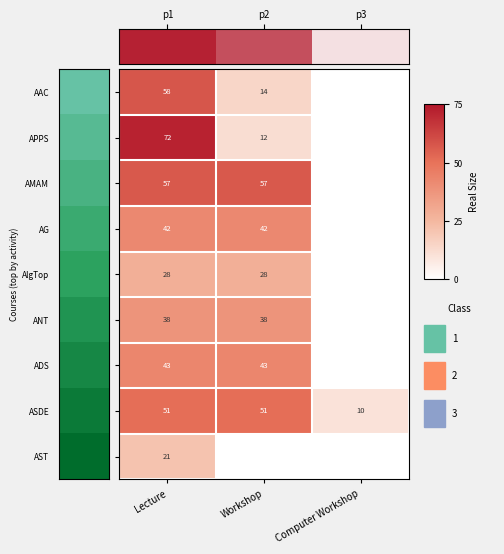

What is the sum of the AAC values at Workshop and Lecture?

72